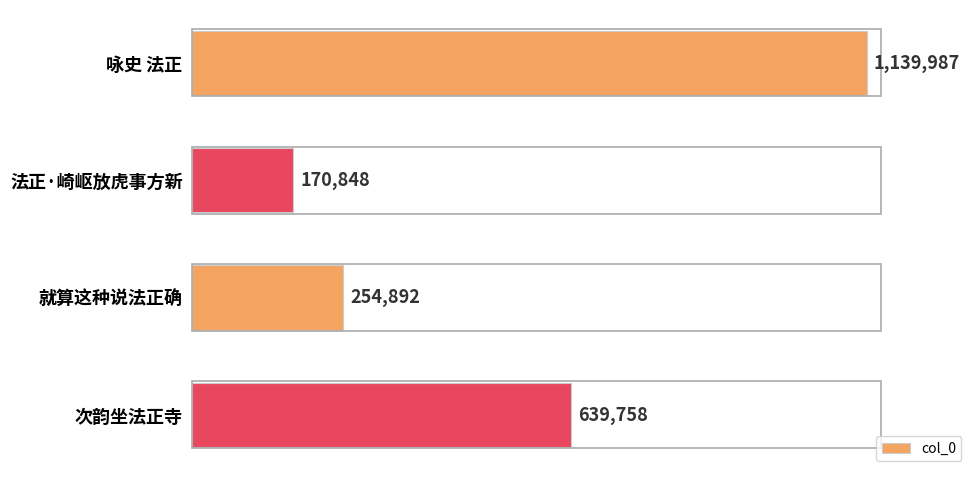

The chart shows a value of 233583 at 次韵坐法正寺. True or false?

False